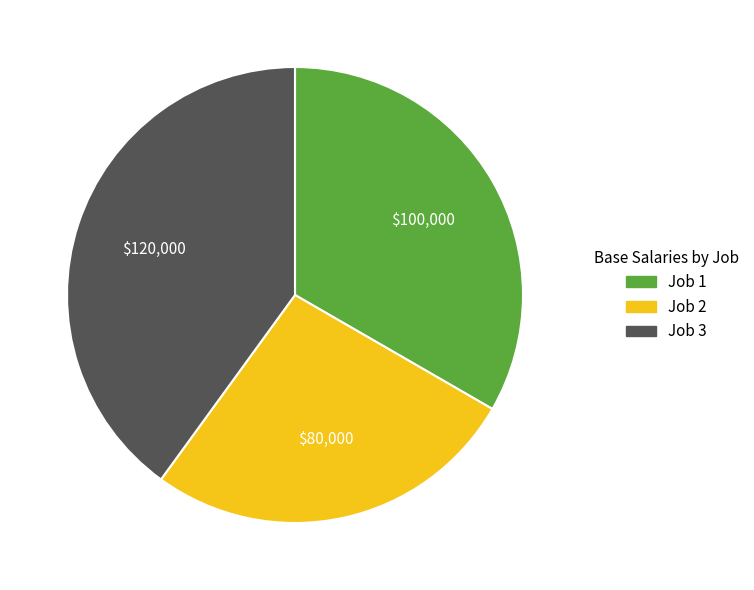

Approximately how many times larger is the value at Job 3 compared to Job 1?

1.2